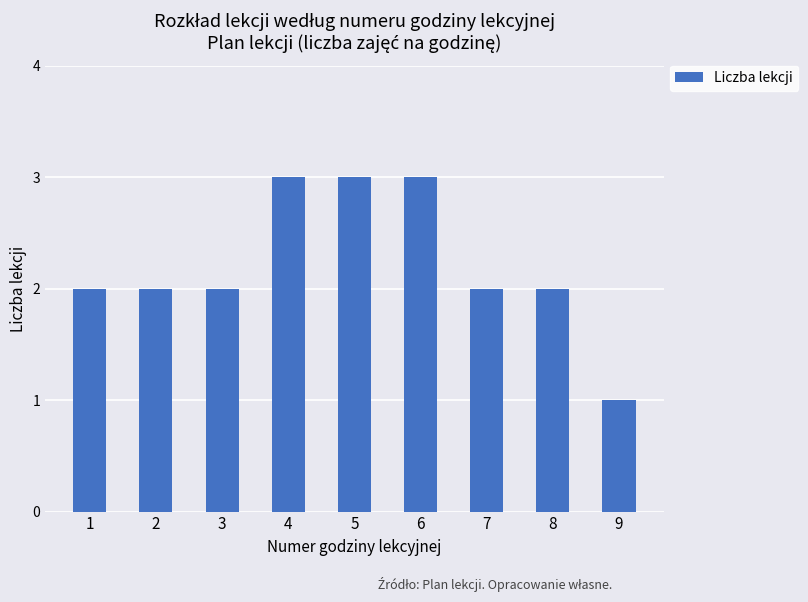

What is the value of the 3rd bar from the left?

2